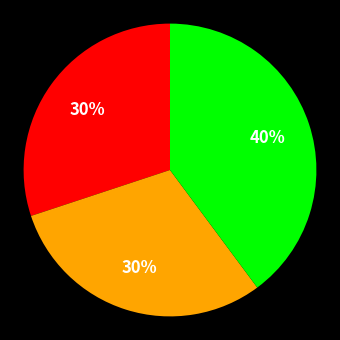

Count the number of slices in the pie.

3